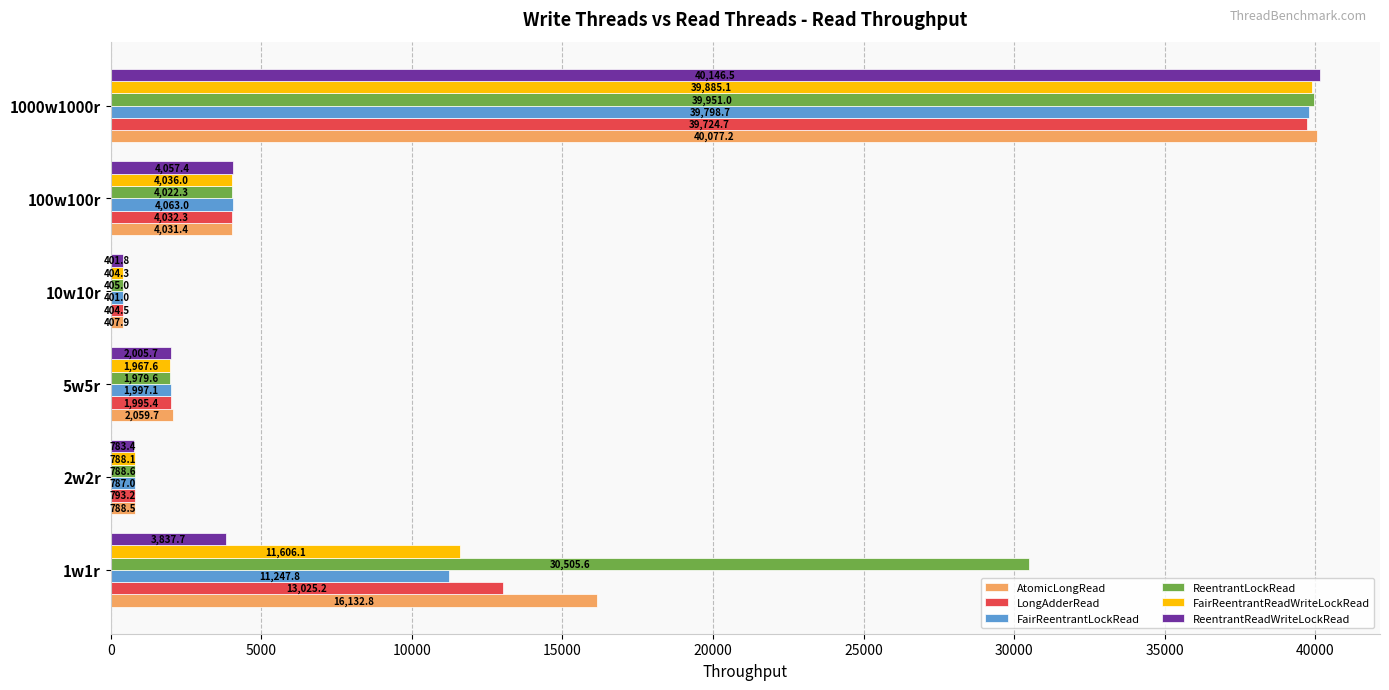

The value of AtomicLongRead at 100w100r is 4031.4. True or false?

True